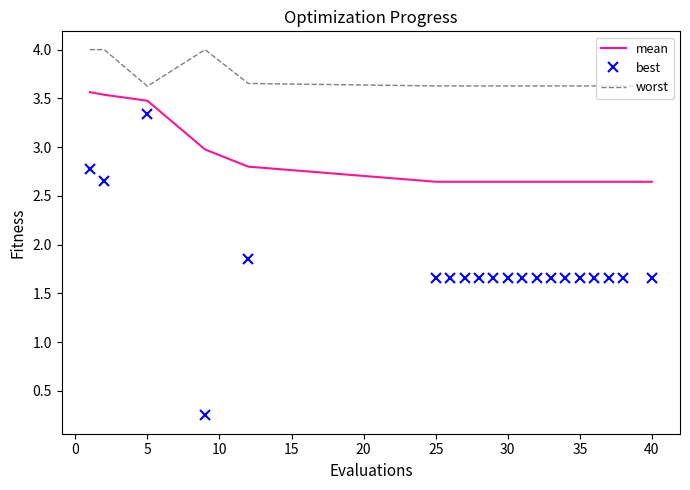

List the series in order of their overall mean, lowest first.

best, mean, worst